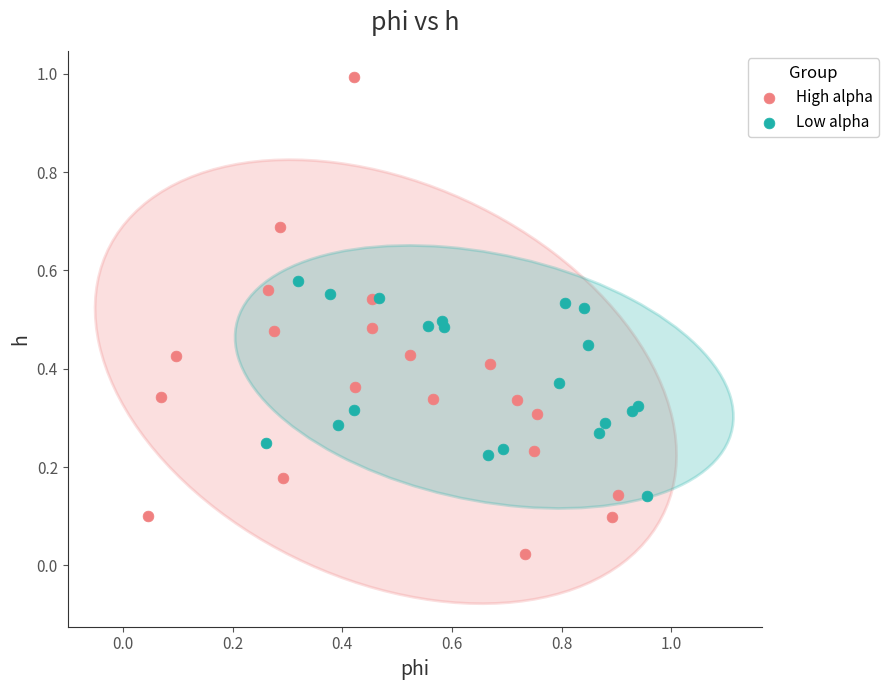

What are all the series names shown in the legend?

High alpha, Low alpha